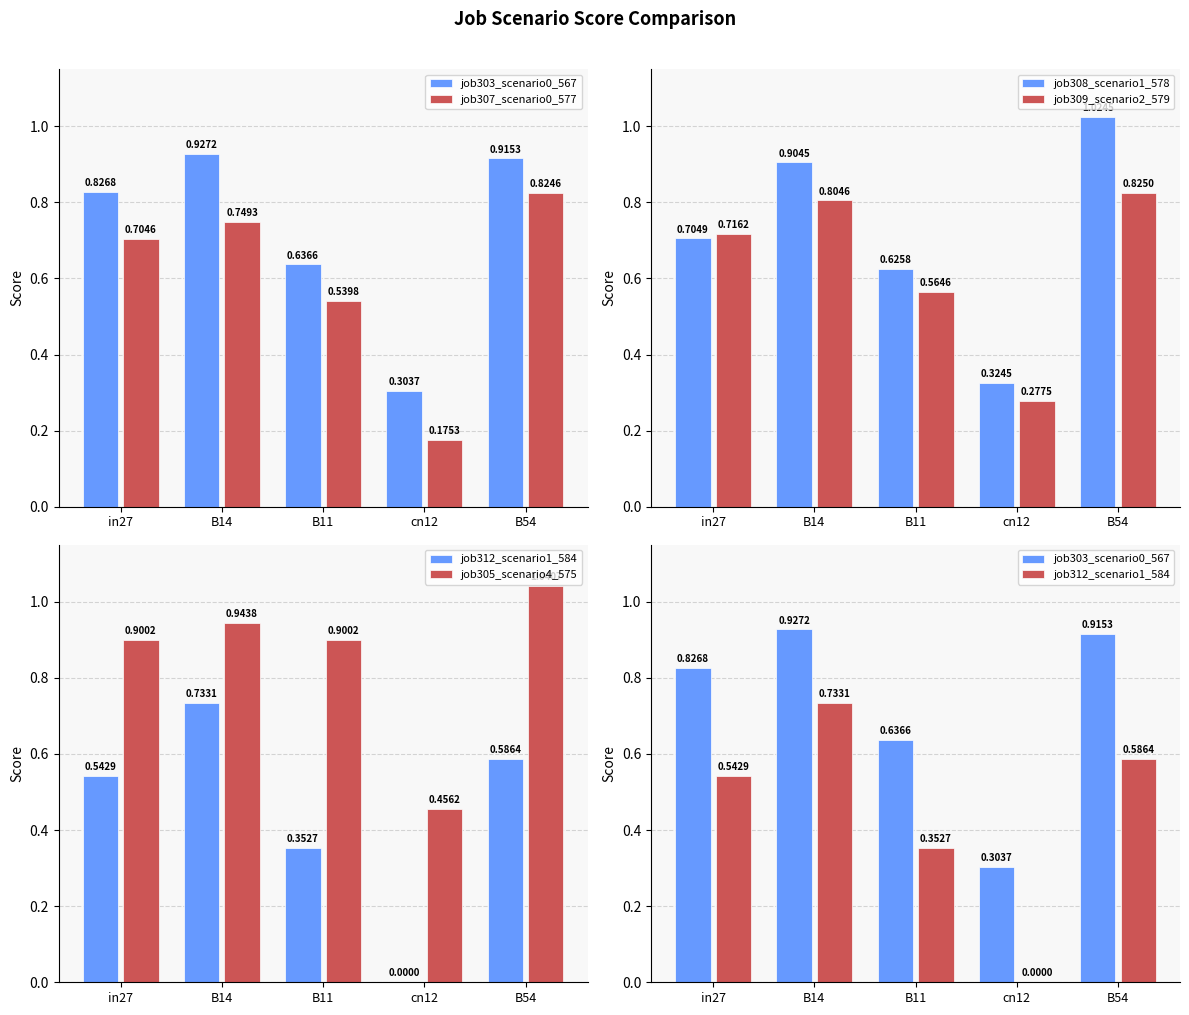

Count the number of data series in this chart.

6